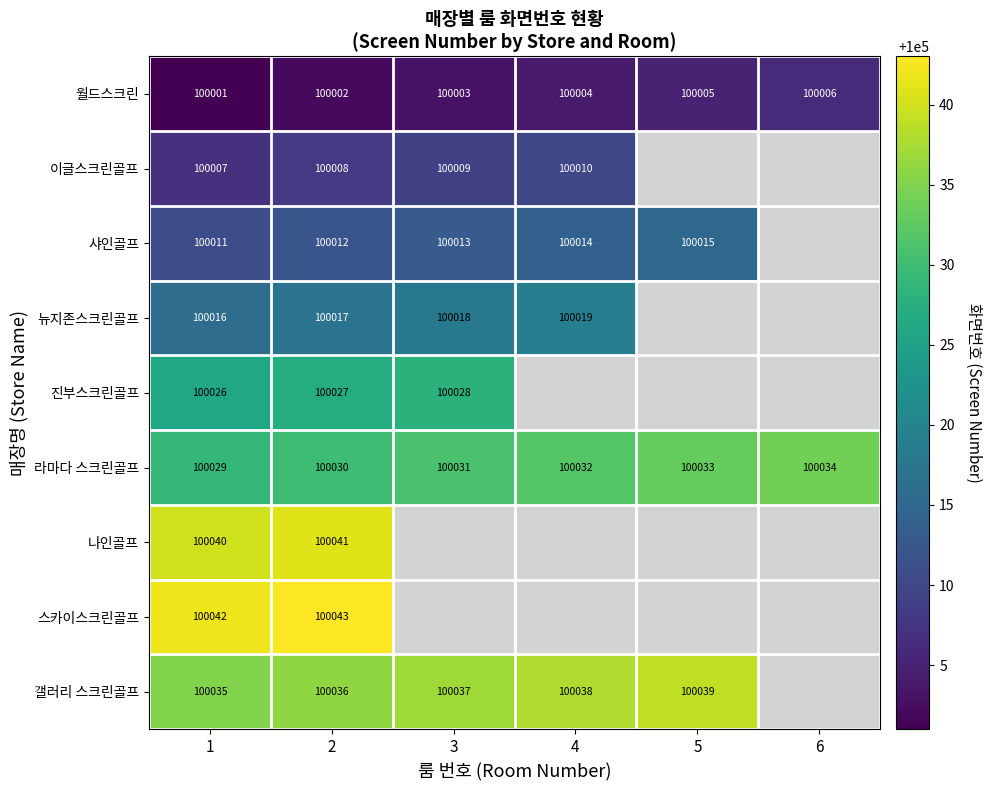

Where is 라마다 스크린골프 nearest to the value 100031?

3